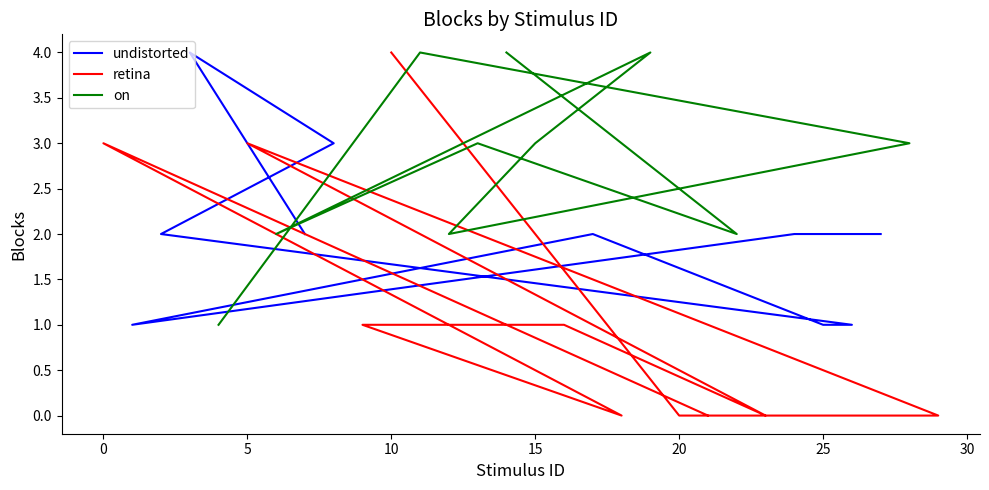

What are all the series names shown in the legend?

undistorted, retina, on